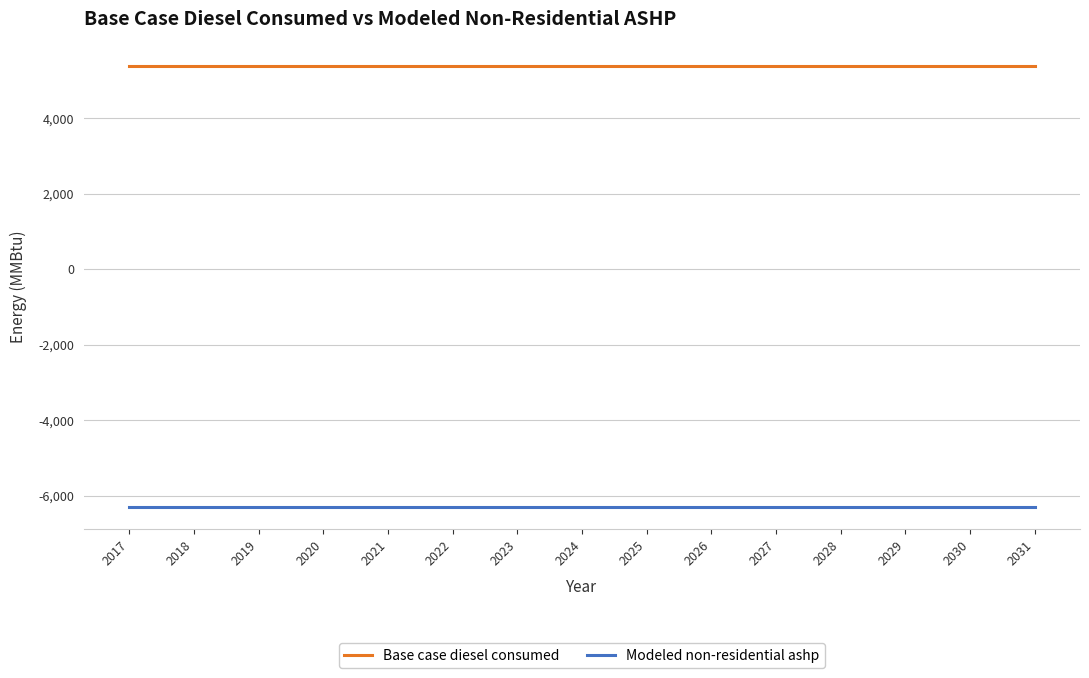

What is the total value across all series at 2023?

-933.8